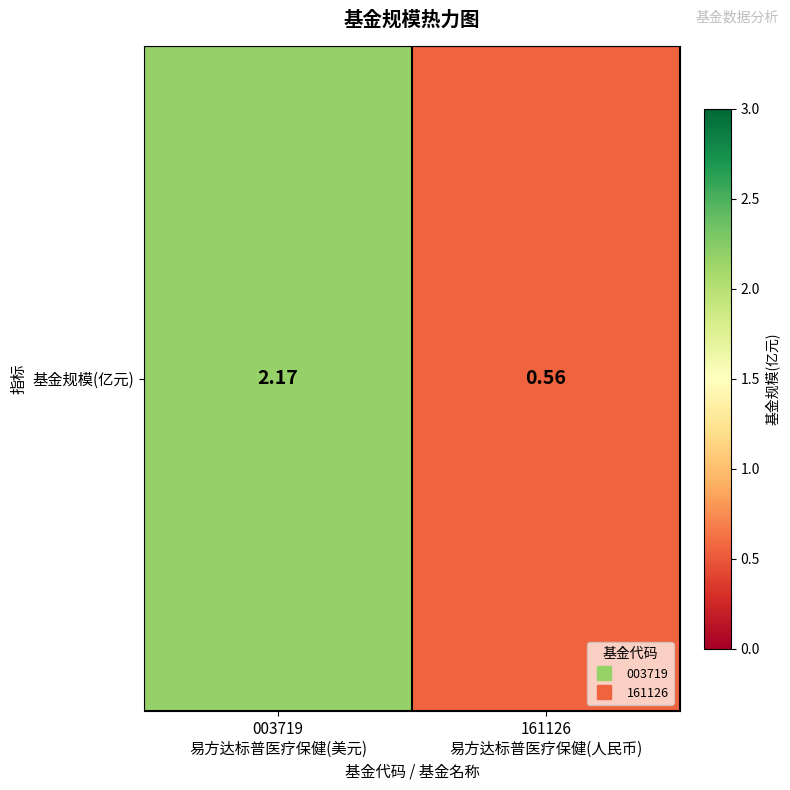

How many data points does each series have?

2